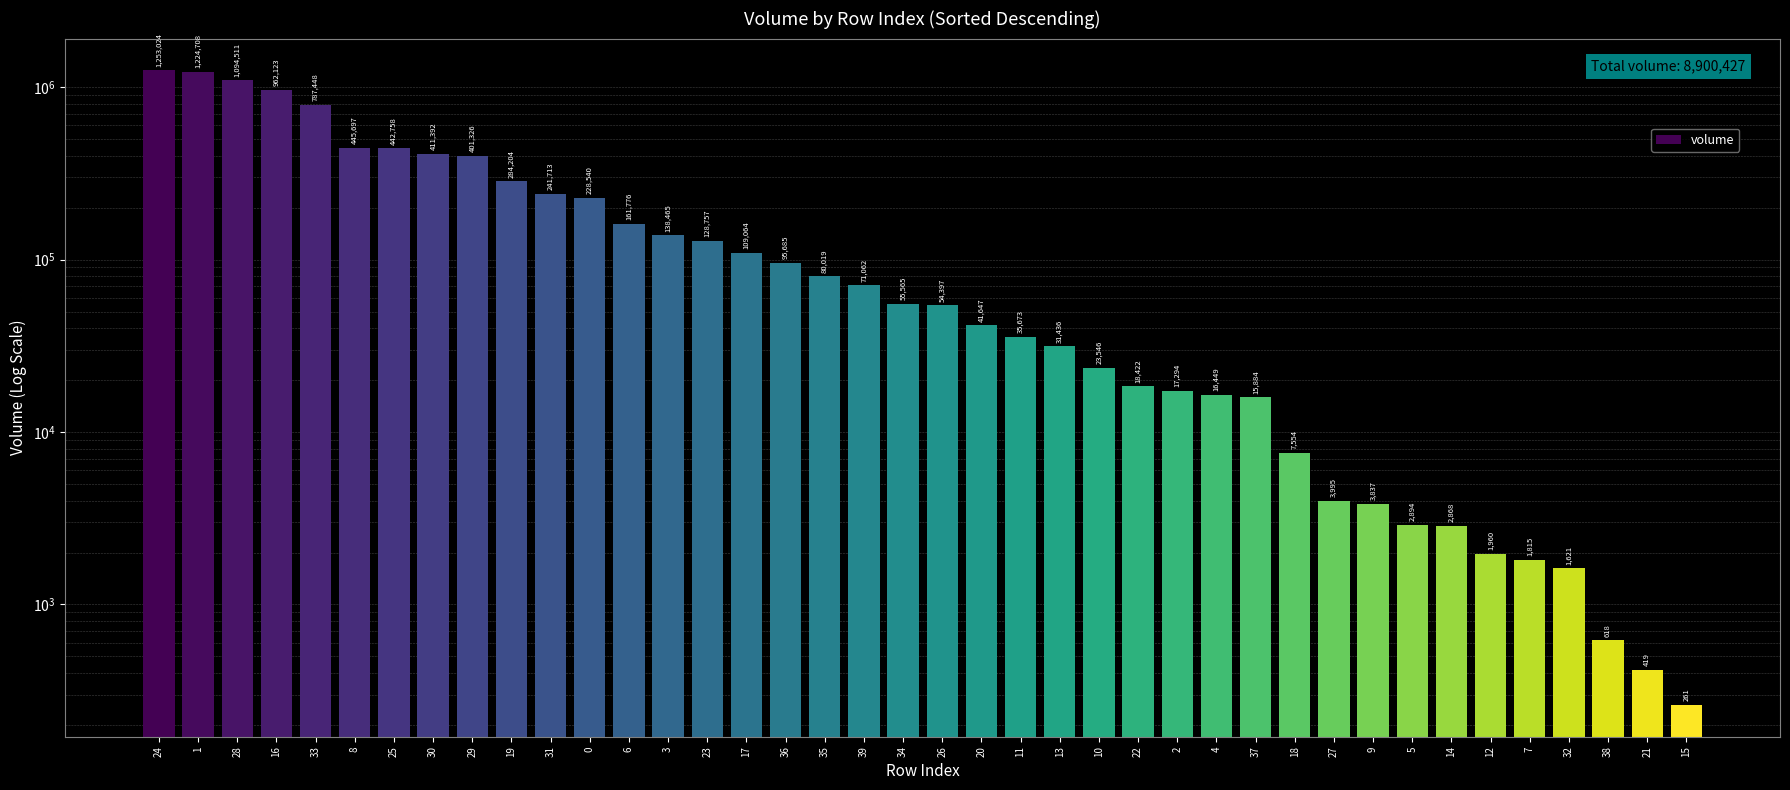

What is the change in value from 29 to 36?

-305641